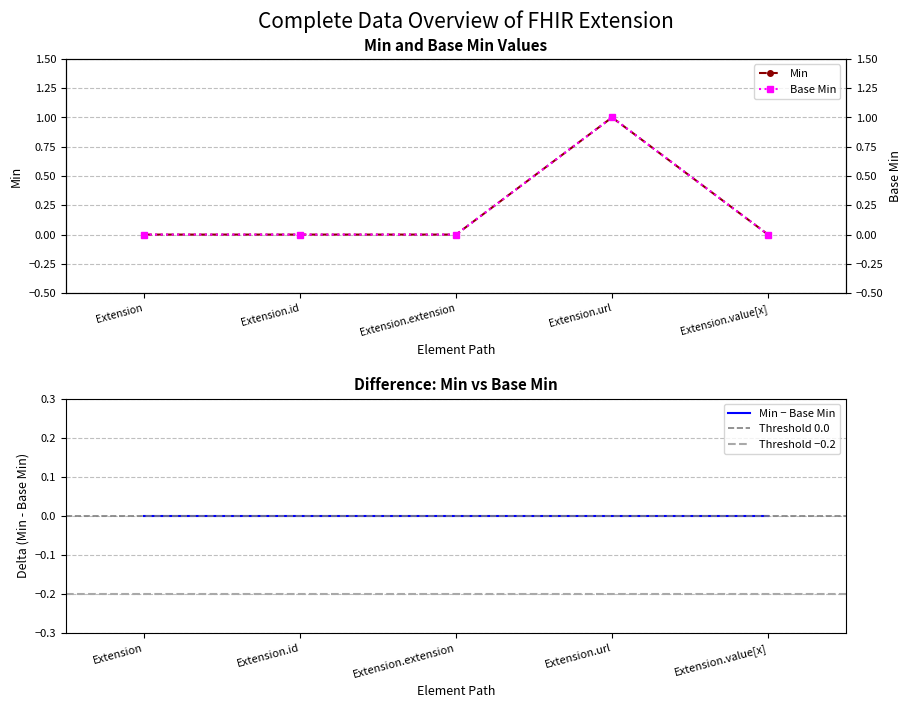

How many data points in Min are above 0?

1